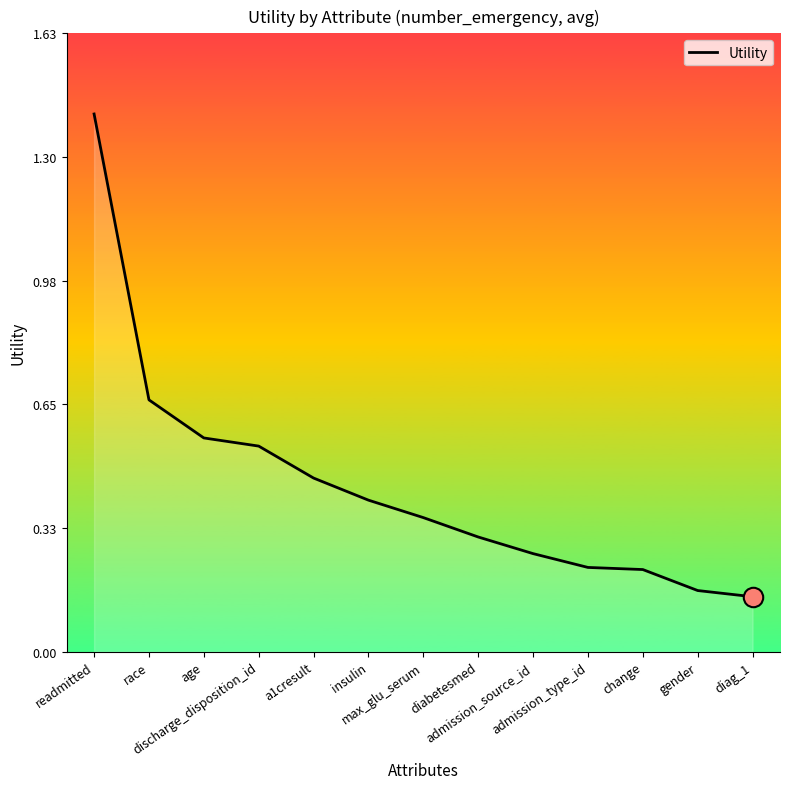

Where is the data nearest to the value 0?

diag_1